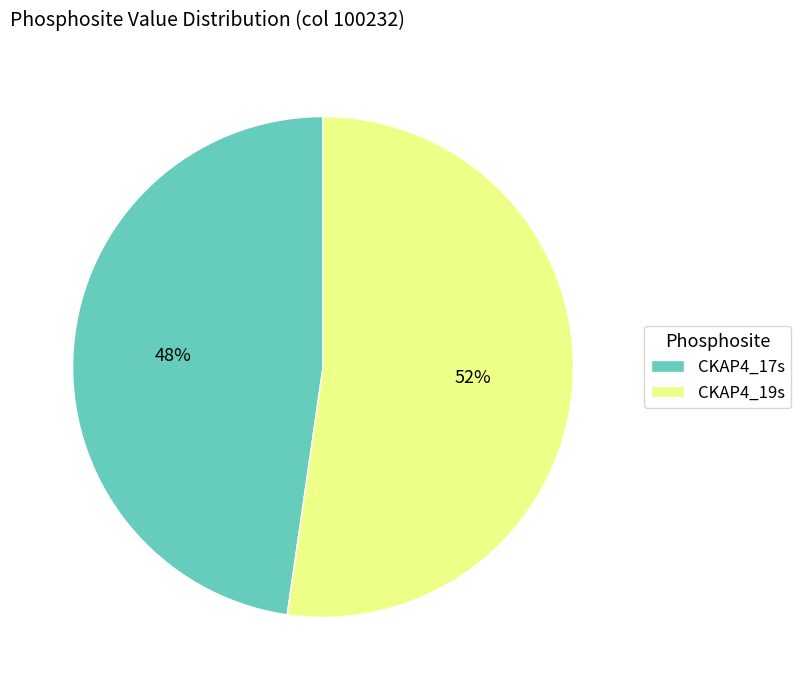

How many slices are in this pie chart?

2